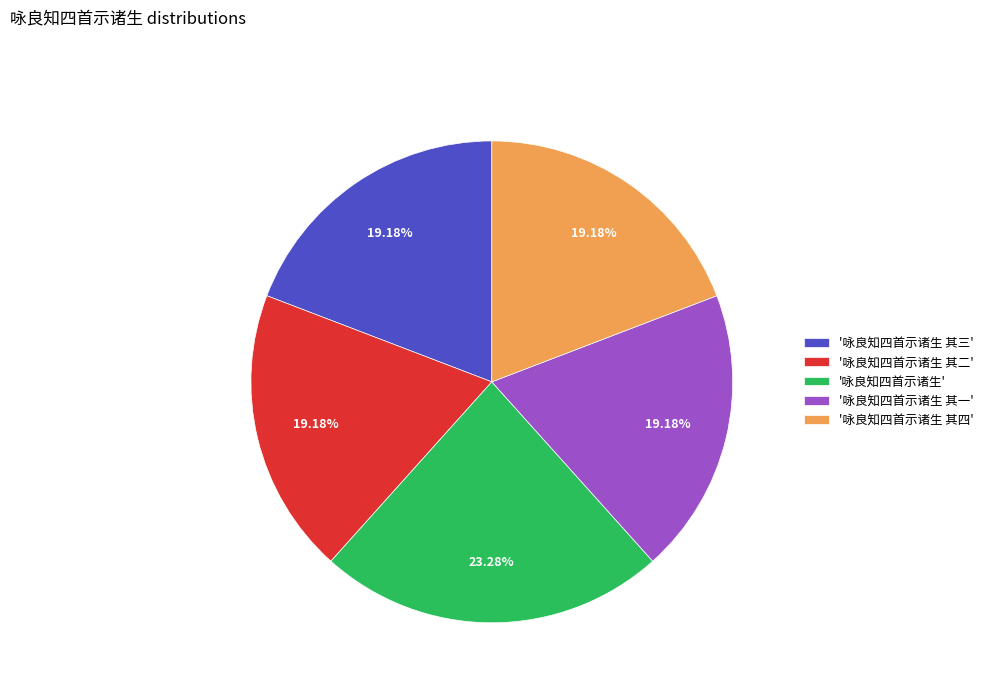

To the nearest percent, what is the average slice percentage?

20%